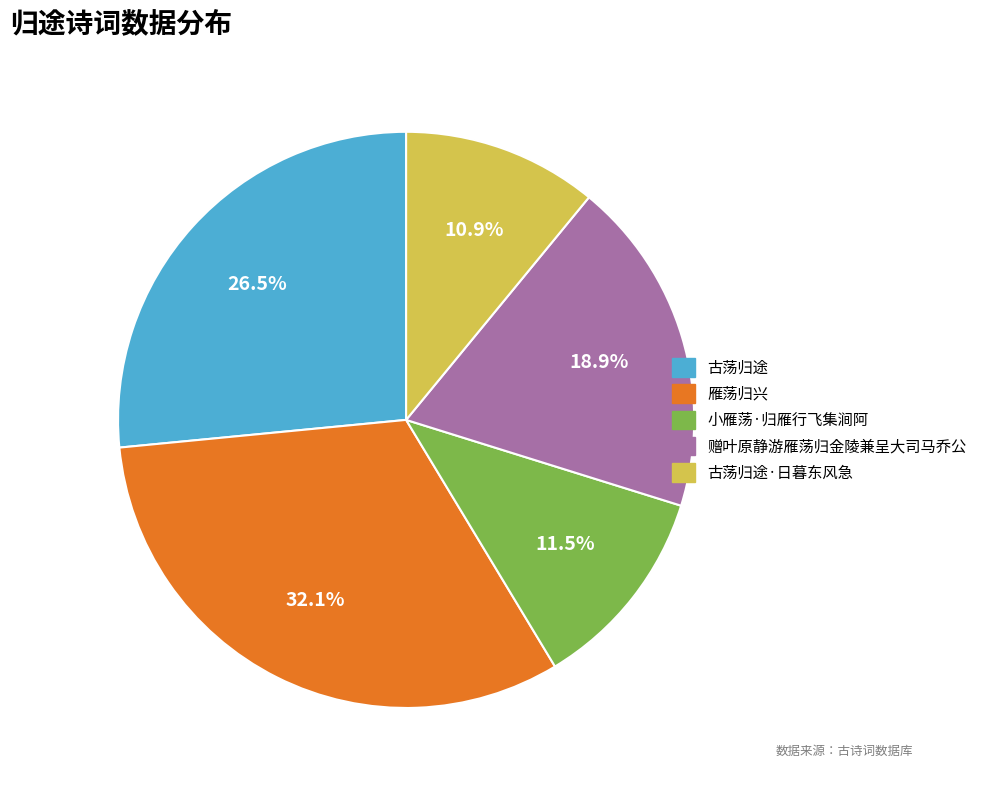

Between 赠叶原静游雁荡归金陵兼呈大司马乔公 and 小雁荡·归雁行飞集涧阿, which is larger?

赠叶原静游雁荡归金陵兼呈大司马乔公